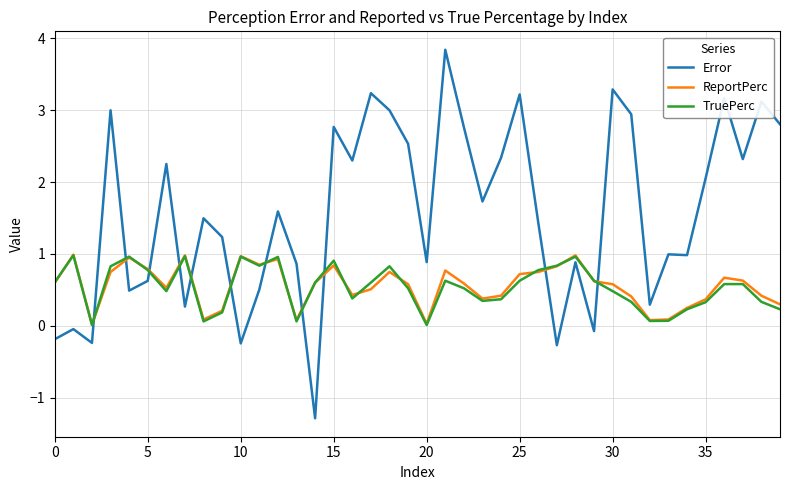

Which series has the largest range (max minus min)?

Error